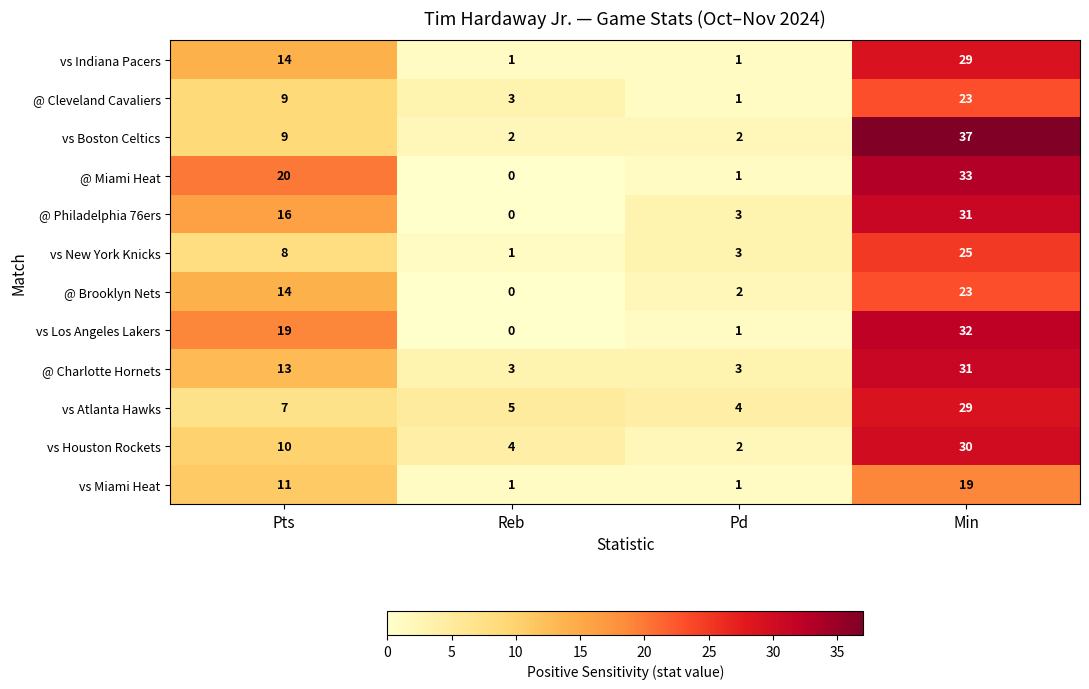

Is it true that vs Atlanta Hawks equals 29 at Min?

True